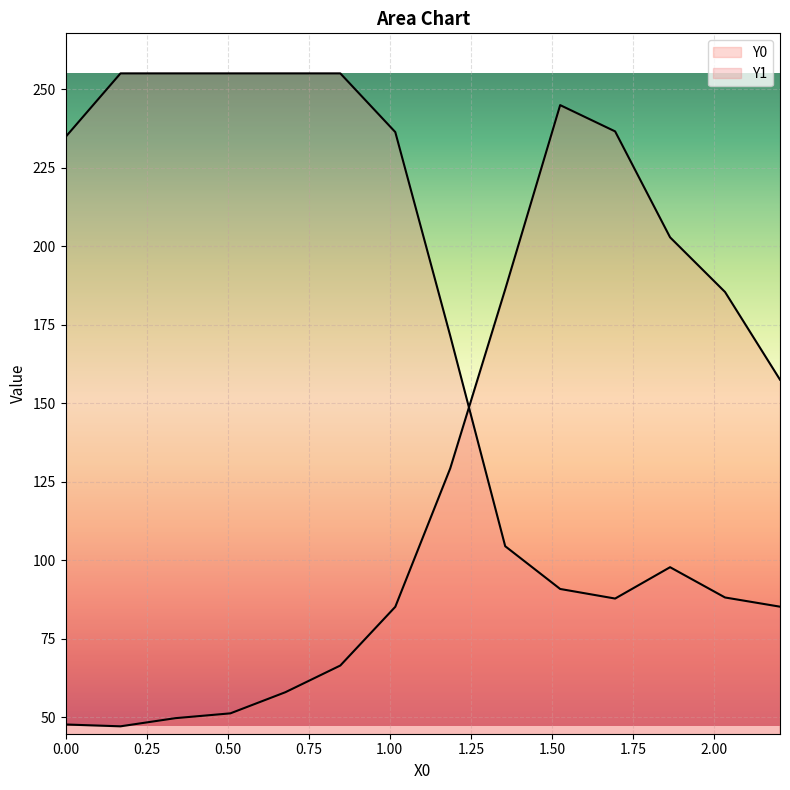

How many lines are shown in the chart?

2